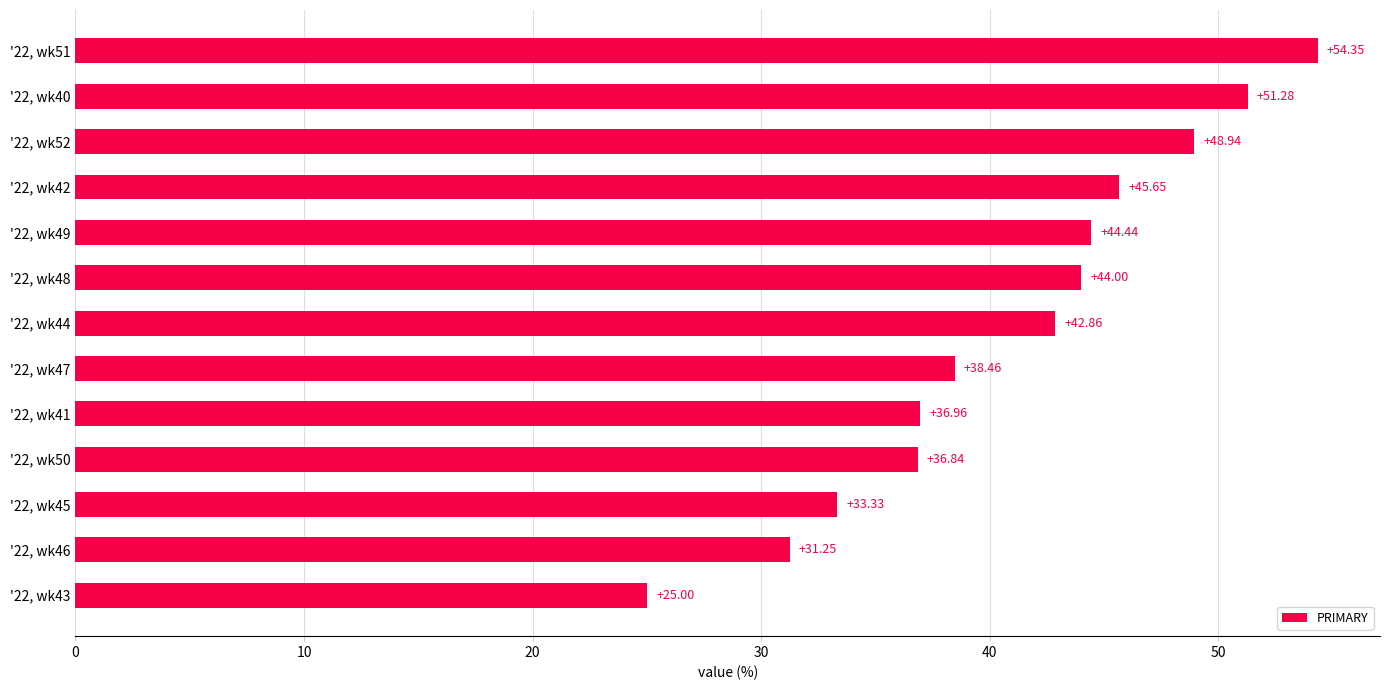

What is the sum of all values?

533.4